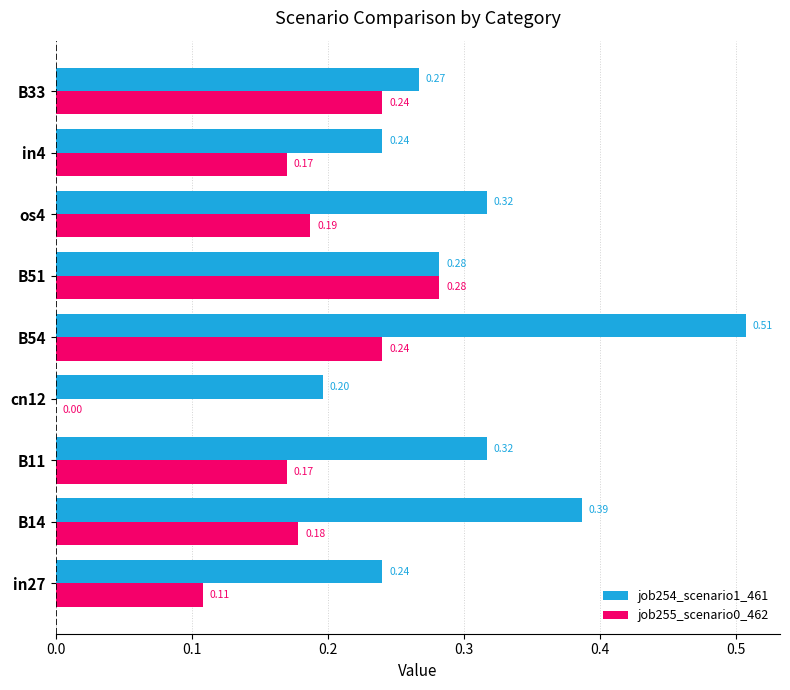

How many distinct data groups are displayed?

2